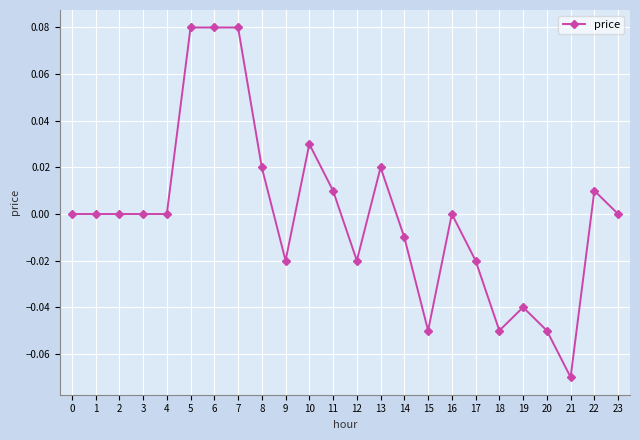

Between 15 and 7, which is larger?

7